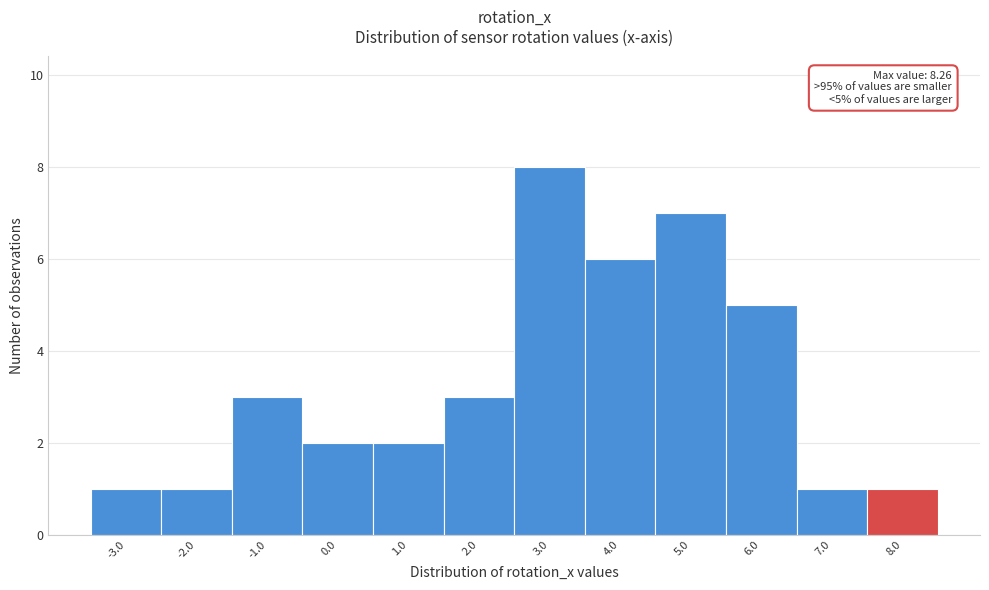

Reading left to right, what are all the values shown in this chart?

-3.0=1	-2.0=1	-1.0=3	0.0=2	1.0=2	2.0=3	3.0=8	4.0=6	5.0=7	6.0=5	7.0=1	8.0=1